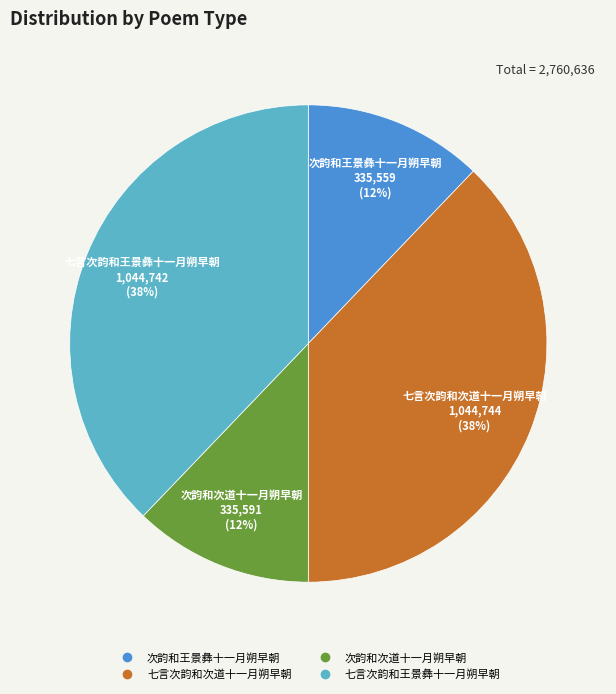

To the nearest percent, what percentage of the pie is 七言次韵和王景彝十一月朔早朝?

38%